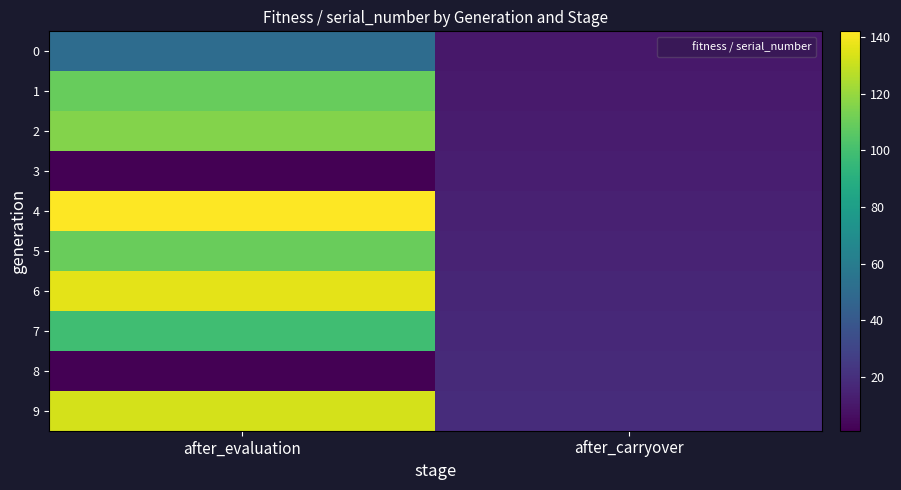

How many series are shown in this chart?

10